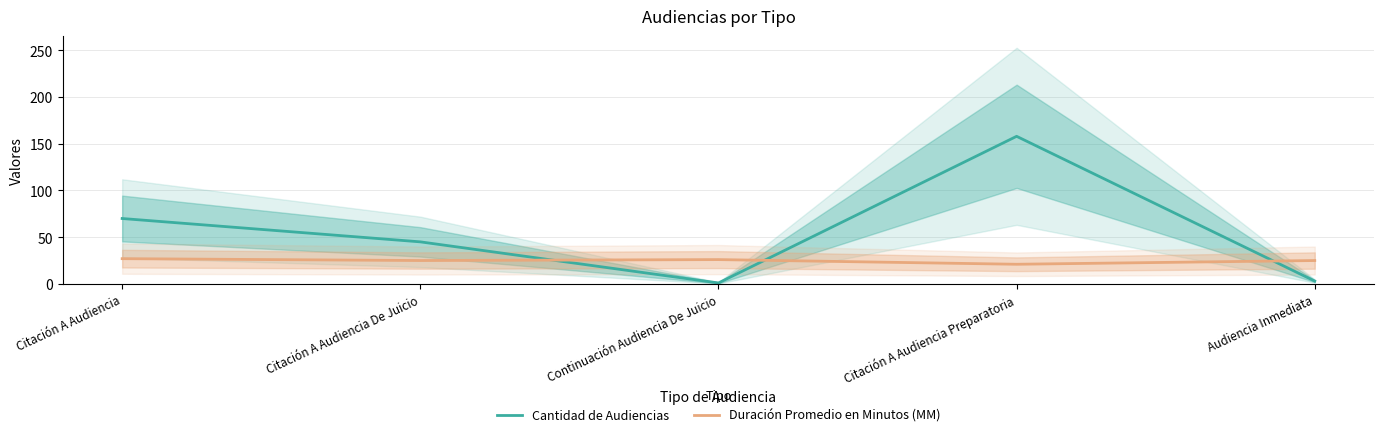

What is the difference between the maximum and second lowest values in the Duración Promedio en Minutos (MM) series?

2